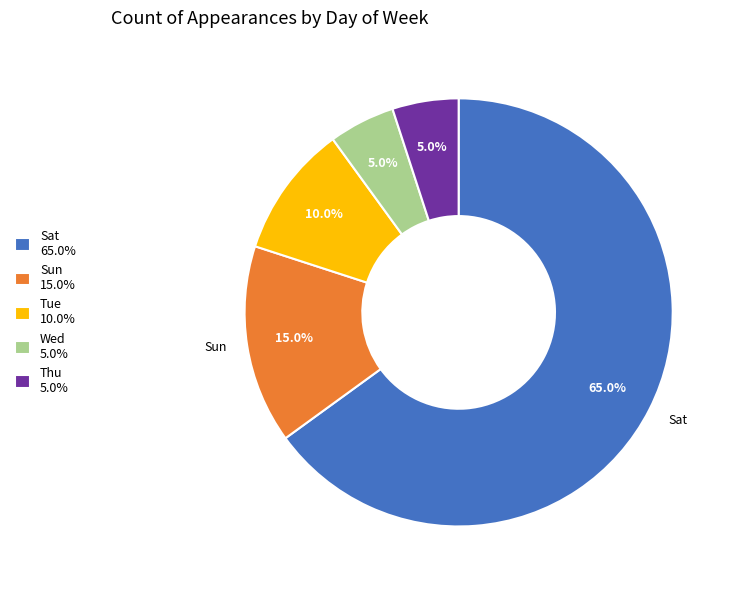

Is there any slice that represents more than half of the pie?

Yes